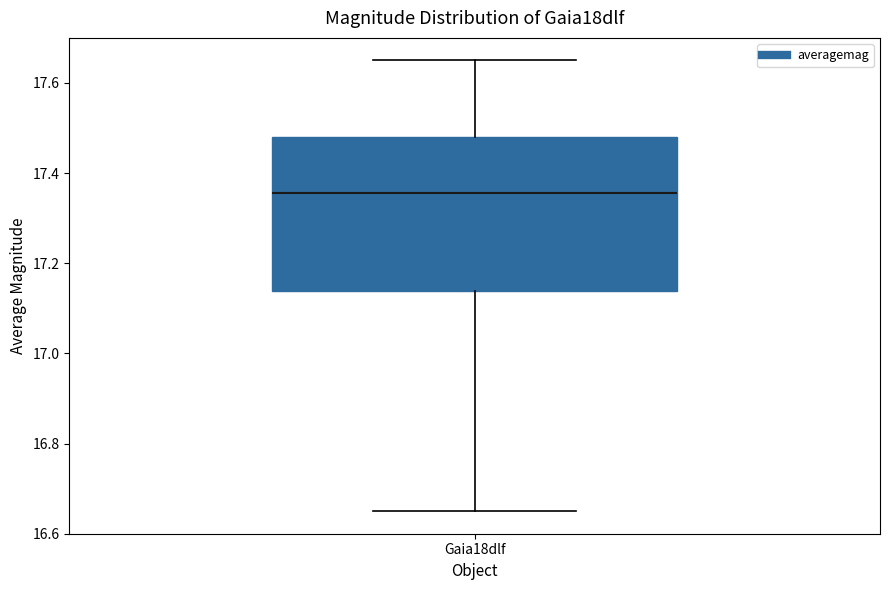

Read this box plot against the y-axis: the position of the median line, the range covered by the box, and the ends of both whiskers. The values are not printed on the chart, so give them approximately, as read against the axis.

median 17.36, box 17.14 to 17.48, whiskers 16.66 to 17.66